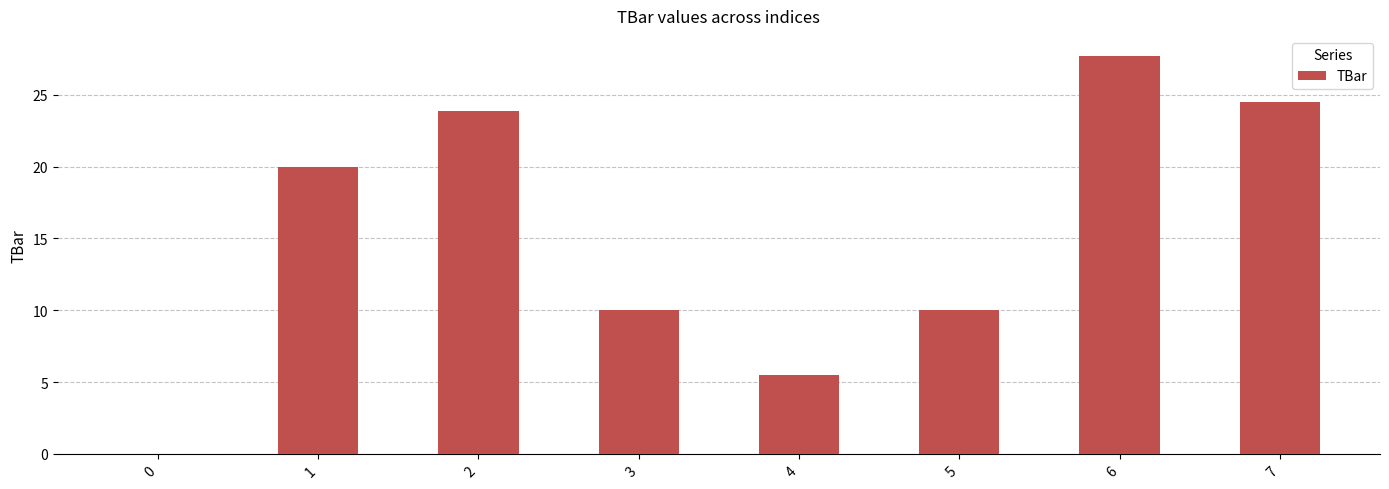

What is the change in value from 2 to 6?

+3.8